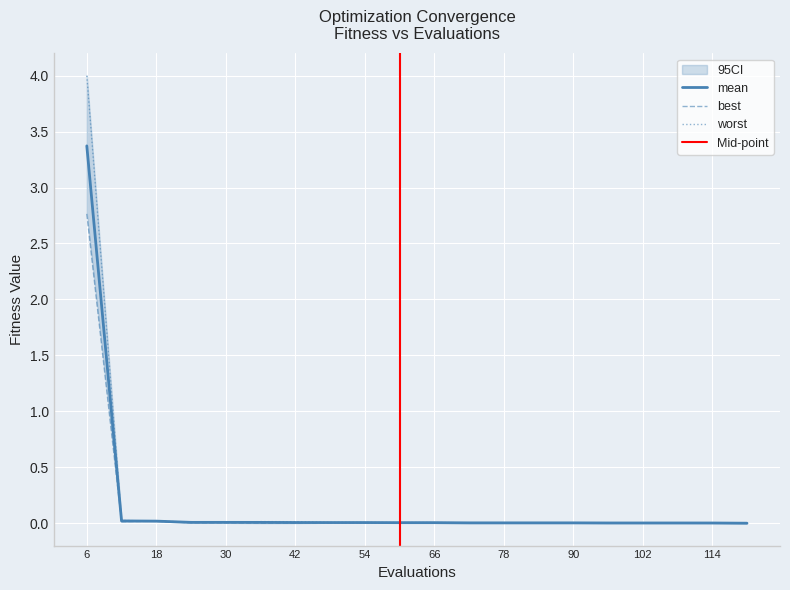

Reading left to right, list all the values displayed in this chart.

mean: 6=3.4	12=0.0	18=0.0	24=0.0	30=0.0	36=0.0	42=0.0	48=0.0	54=0.0	60=0.0	66=0.0	72=0.0	78=0.0	84=0.0	90=0.0	96=0.0	102=0.0	108=0.0	114=0.0	120=0.0
best: 6=2.8	12=0.0	18=0.0	24=0.0	30=0.0	36=0.0	42=0.0	48=0.0	54=0.0	60=0.0	66=0.0	72=0.0	78=0.0	84=0.0	90=0.0	96=0.0	102=0.0	108=0.0	114=0.0	120=0.0
worst: 6=4.0	12=0.0	18=0.0	24=0.0	30=0.0	36=0.0	42=0.0	48=0.0	54=0.0	60=0.0	66=0.0	72=0.0	78=0.0	84=0.0	90=0.0	96=0.0	102=0.0	108=0.0	114=0.0	120=0.0